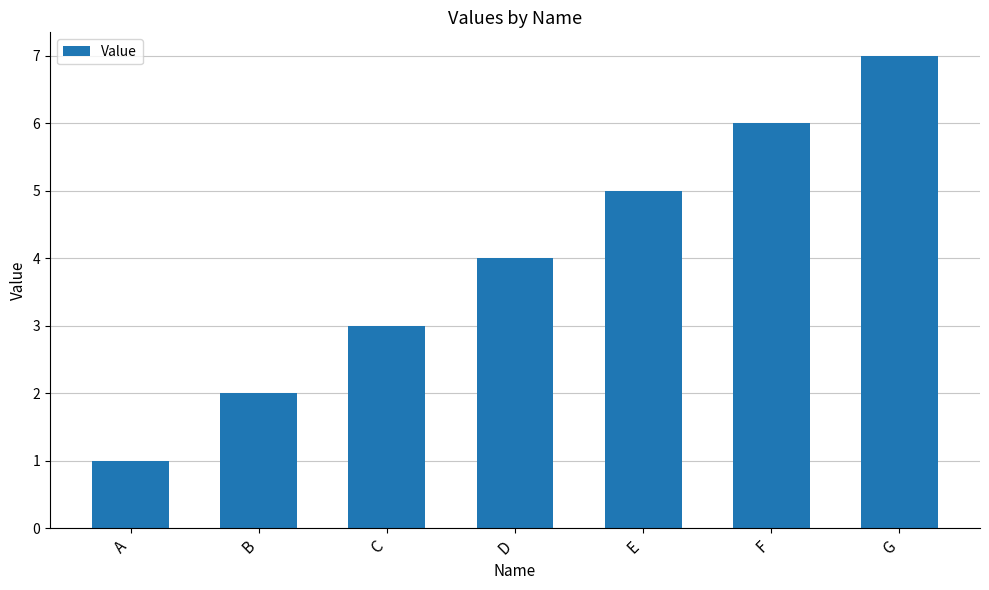

Reading left to right, extract all data points from this chart.

A=1	B=2	C=3	D=4	E=5	F=6	G=7